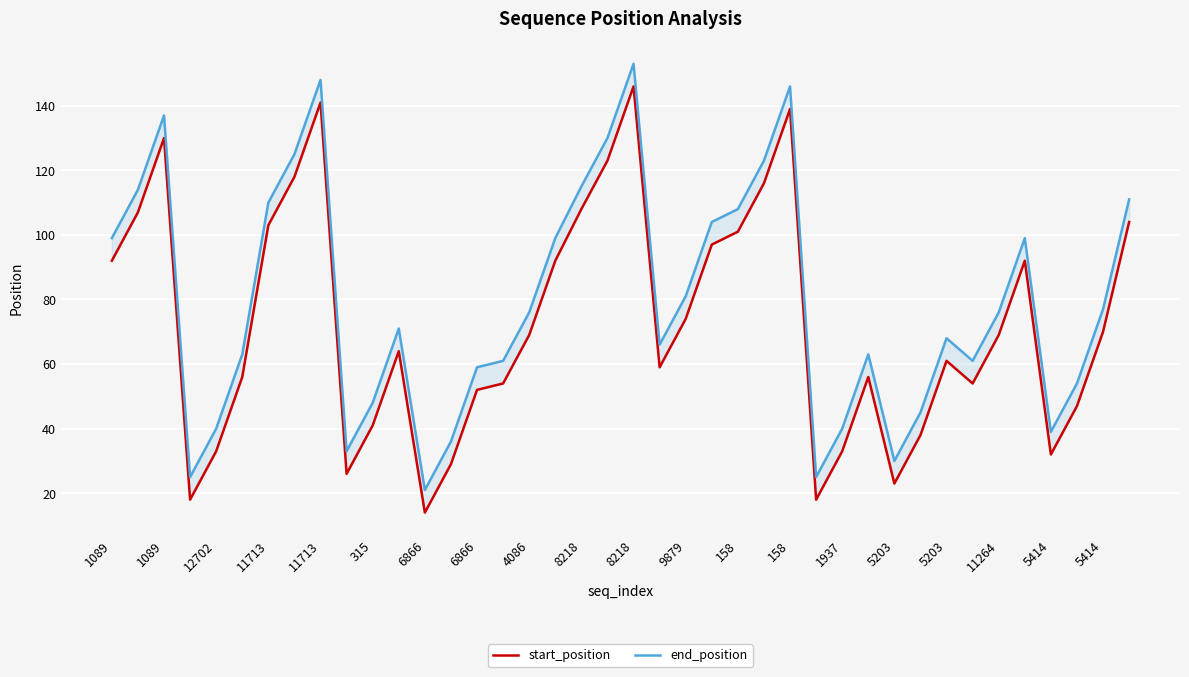

How many categories are shown in the chart?

40